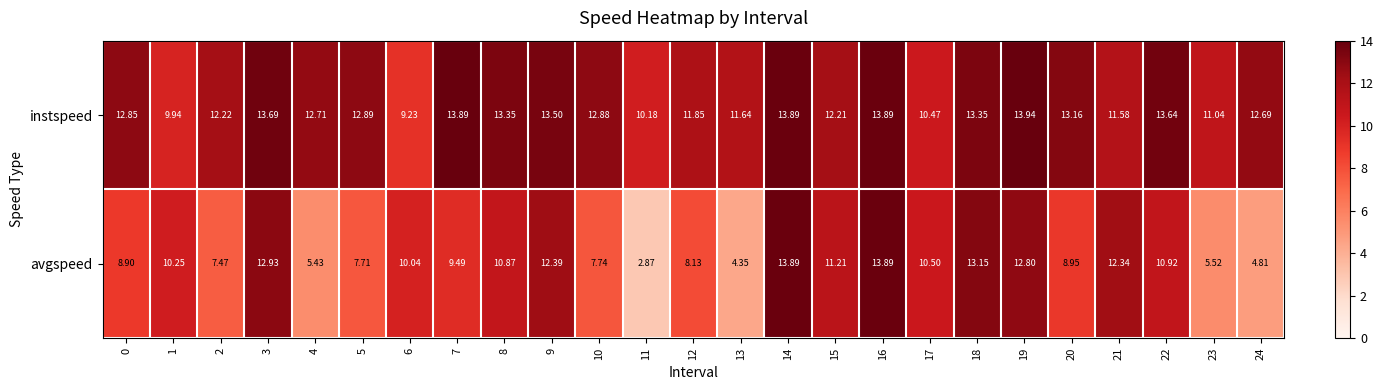

Is the value of avgspeed at 16 greater than the value of instspeed at 5?

Yes